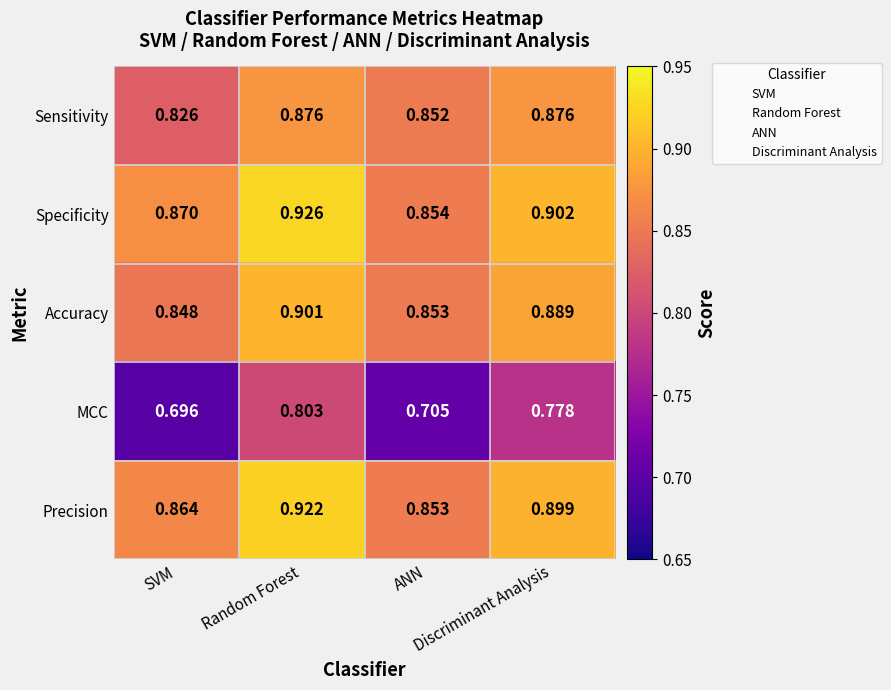

Which series has the largest range (max minus min)?

MCC